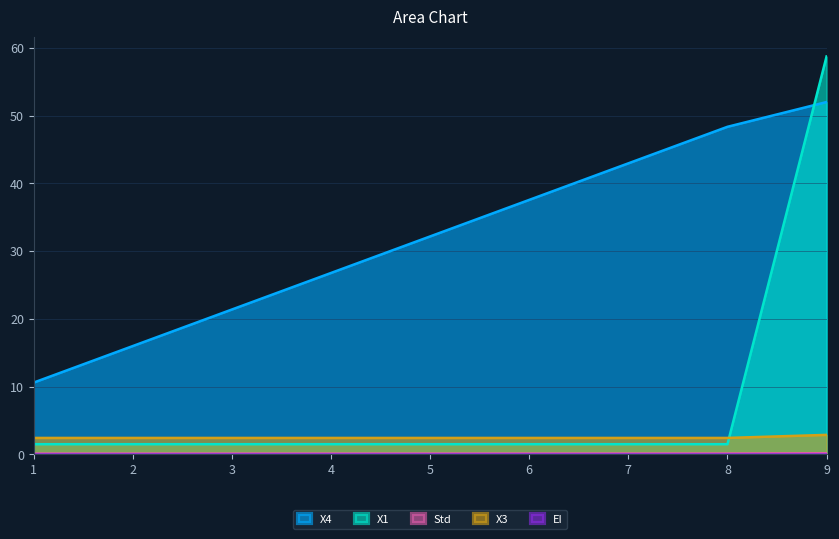

At which category does the chart reach its minimum across all series?

1